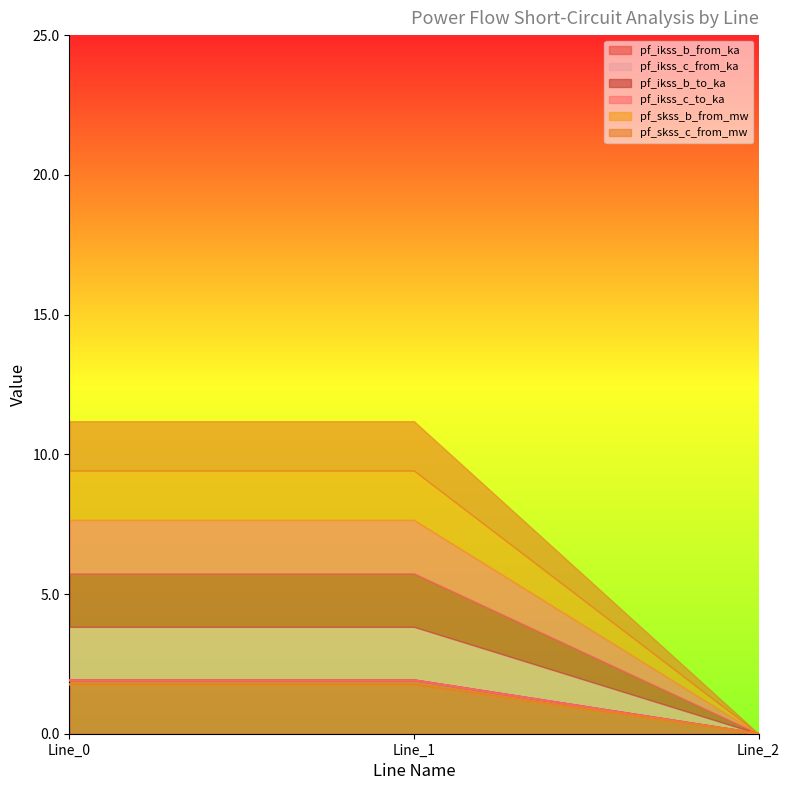

What is the value of the pf_ikss_c_to_ka point at the 1st from the left?

1.9